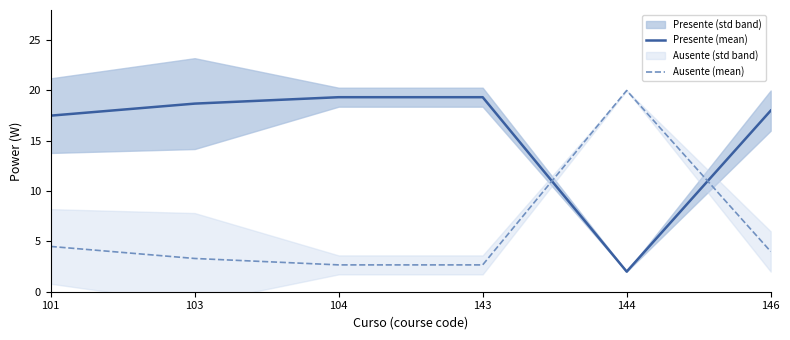

Reading right to left, transcribe all the data shown in this chart.

Presente (mean): 18.0	2.0	19.3	19.3	18.7	17.5
Ausente (mean): 4.0	20.0	2.7	2.7	3.3	4.5